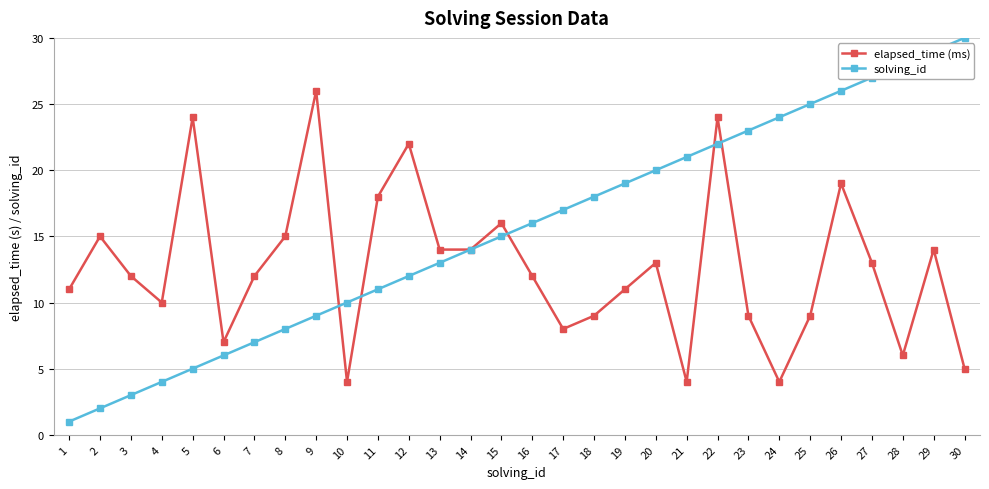

What is the difference between the second highest and second lowest values in the elapsed_time (ms) series?

20